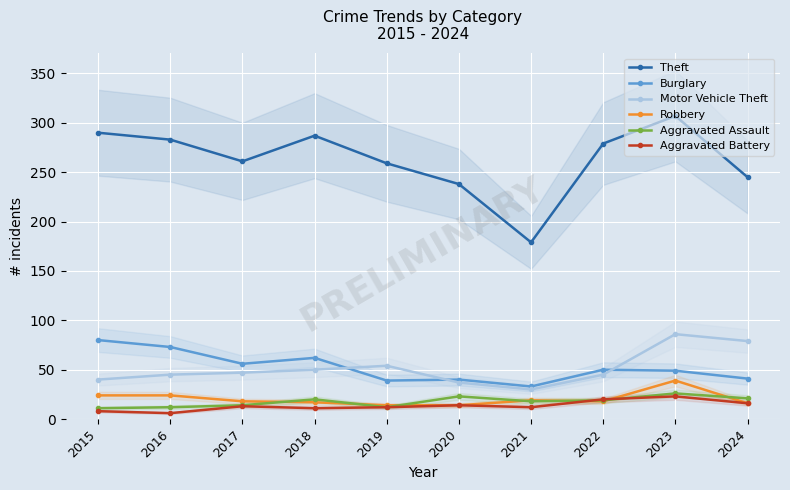

Is it true that Motor Vehicle Theft equals 73 at 2017?

False